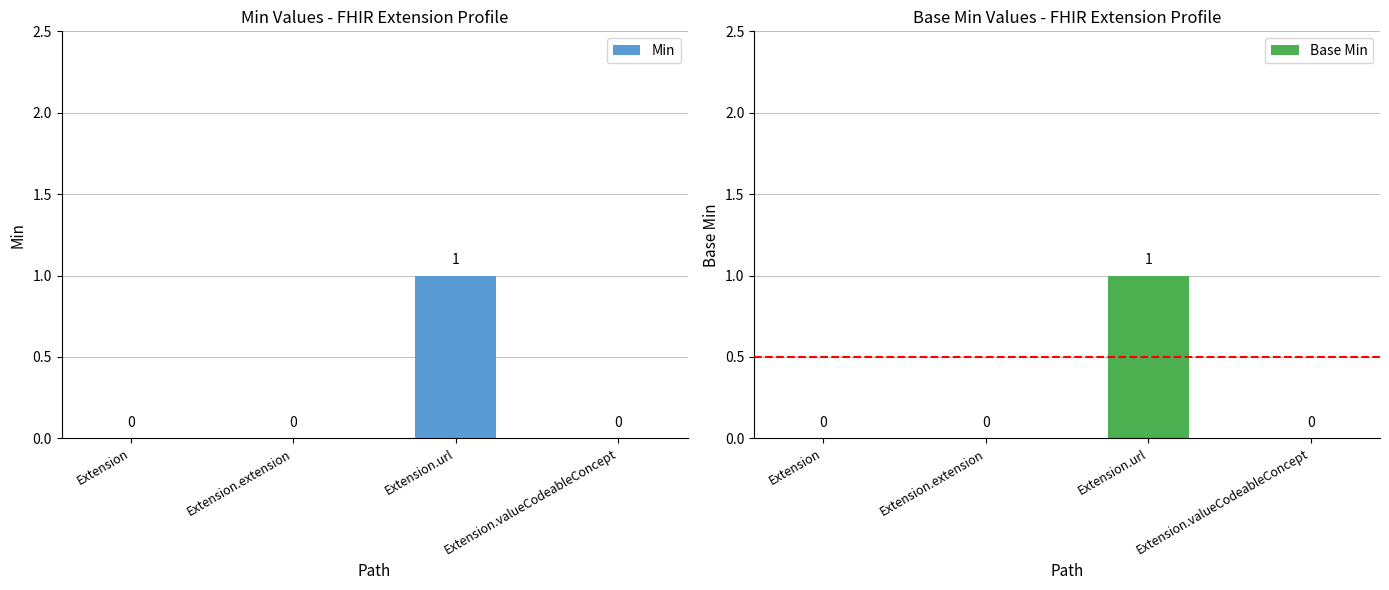

At which label does Min reach its peak?

Extension.url